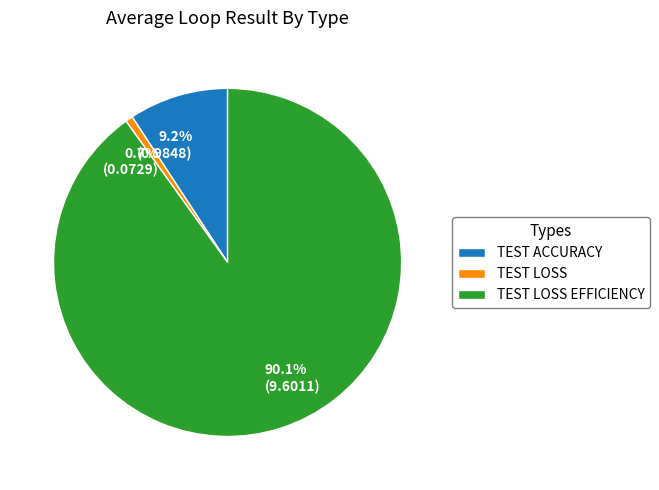

To the nearest percent, what portion does TEST ACCURACY represent?

9%